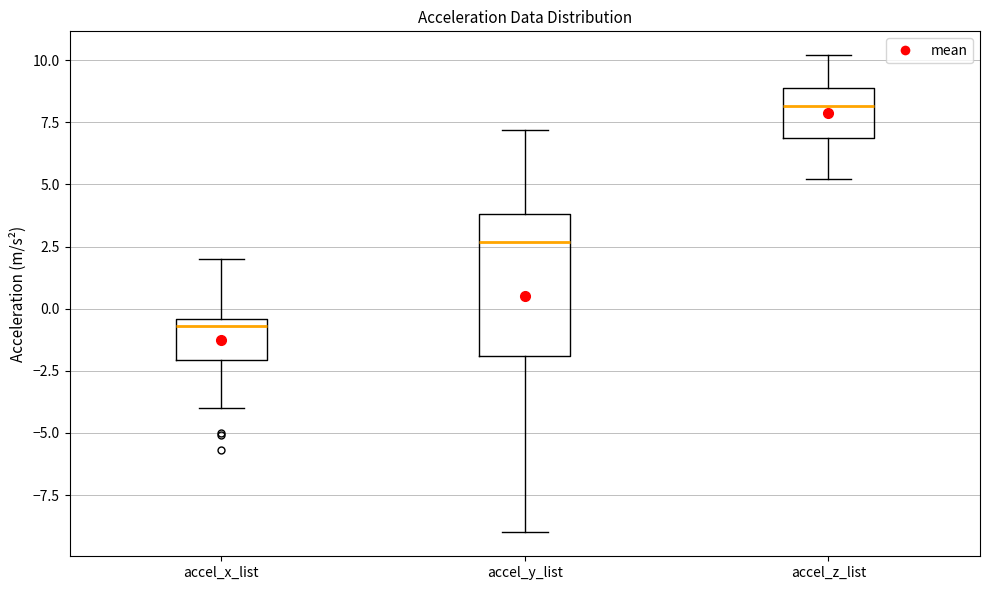

Where is the upper edge of the box for accel_x_list on the y-axis? The values are not printed on the chart, so give them approximately, as read against the axis.

-0.5